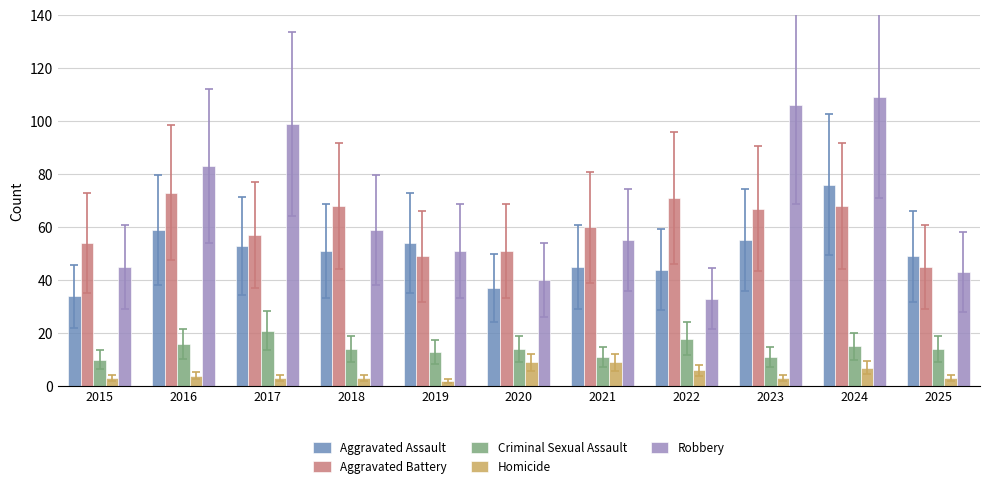

What is the sum of the Homicide values at 2021 and 2020?

18